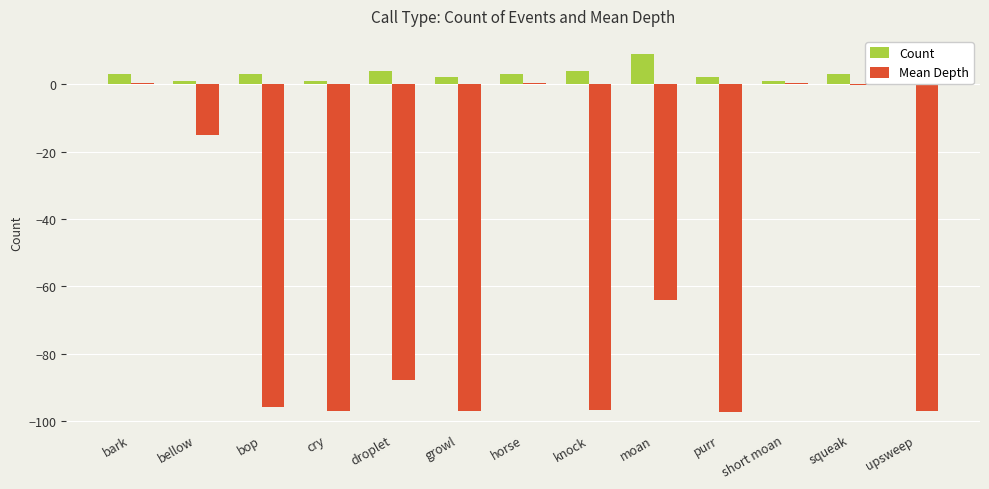

What are all the series names shown in the legend?

Count, Mean Depth